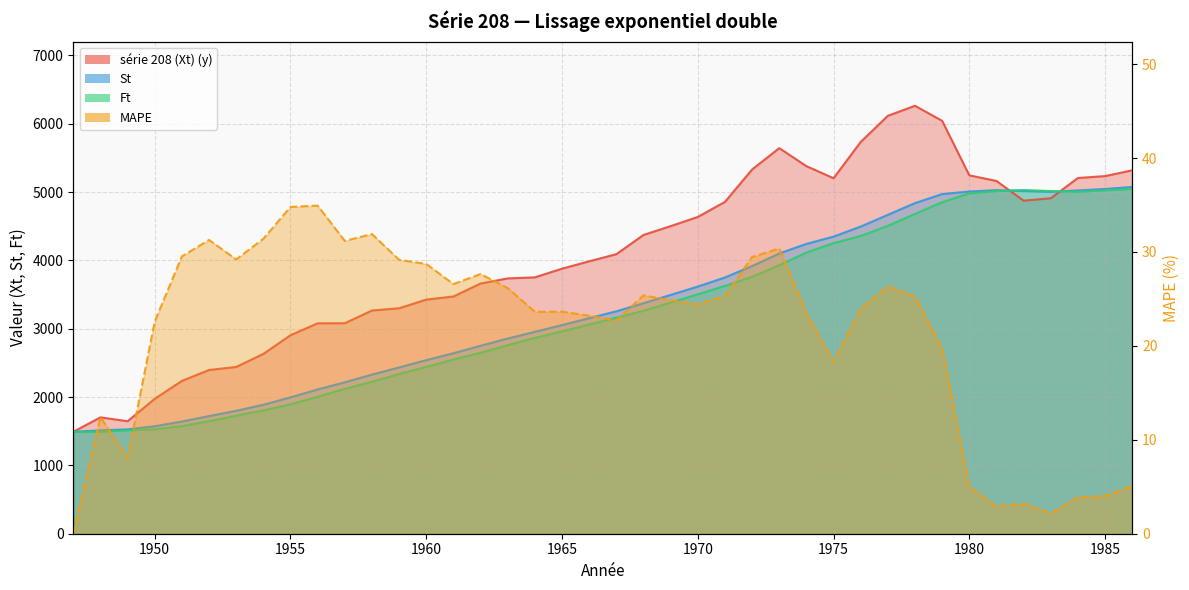

At which label is Ft closest to 3269?

1968